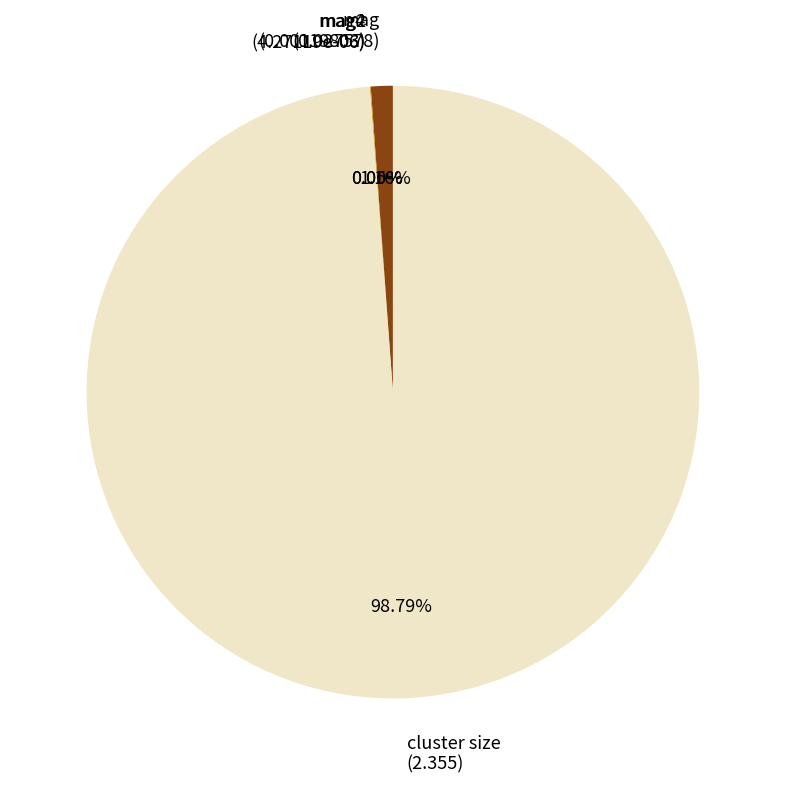

Does cluster size (2.355) account for over 50% of the chart?

Yes